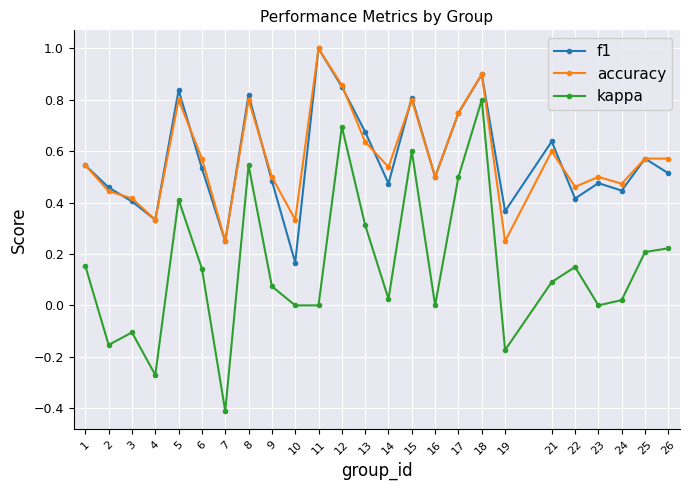

True or false: f1 and kappa intersect in this chart.

False